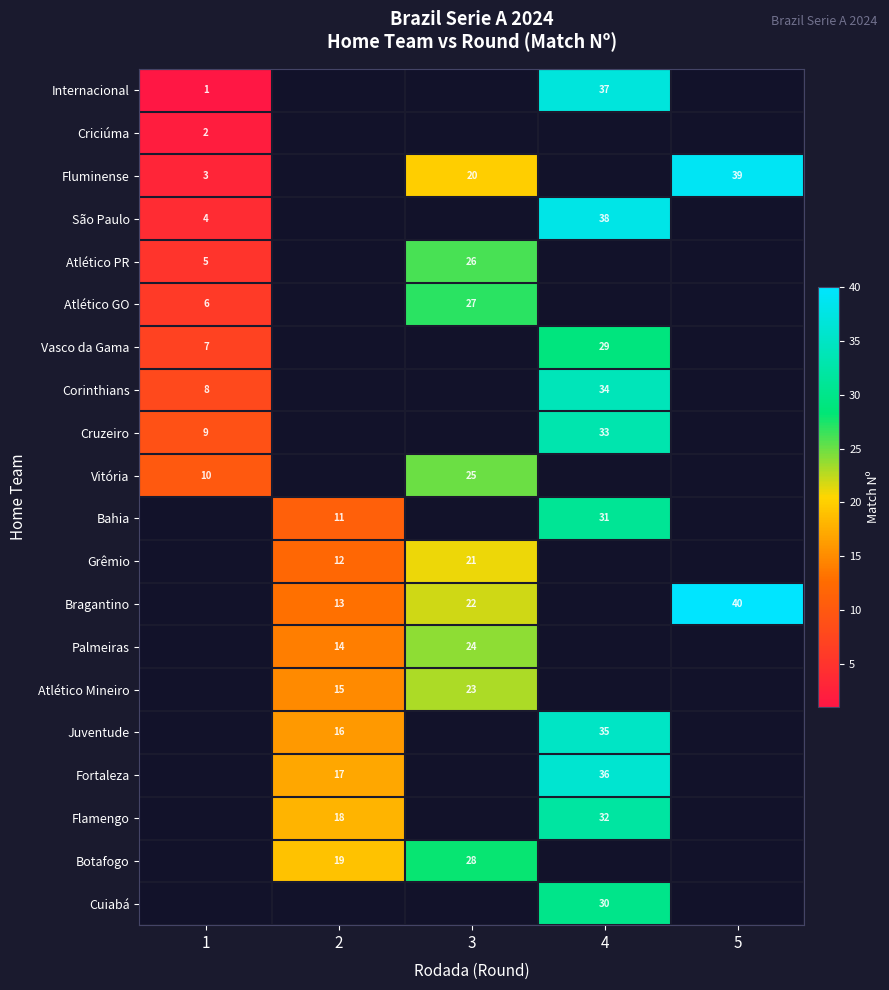

Is it true that Vasco da Gama equals 29 at 4?

True